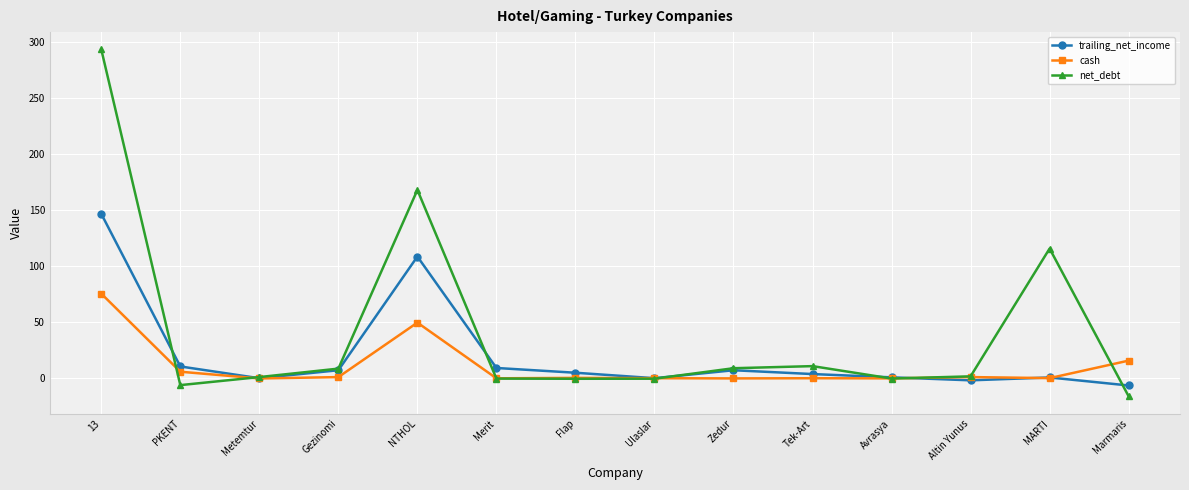

The value of cash at Merit is 0.1. True or false?

True